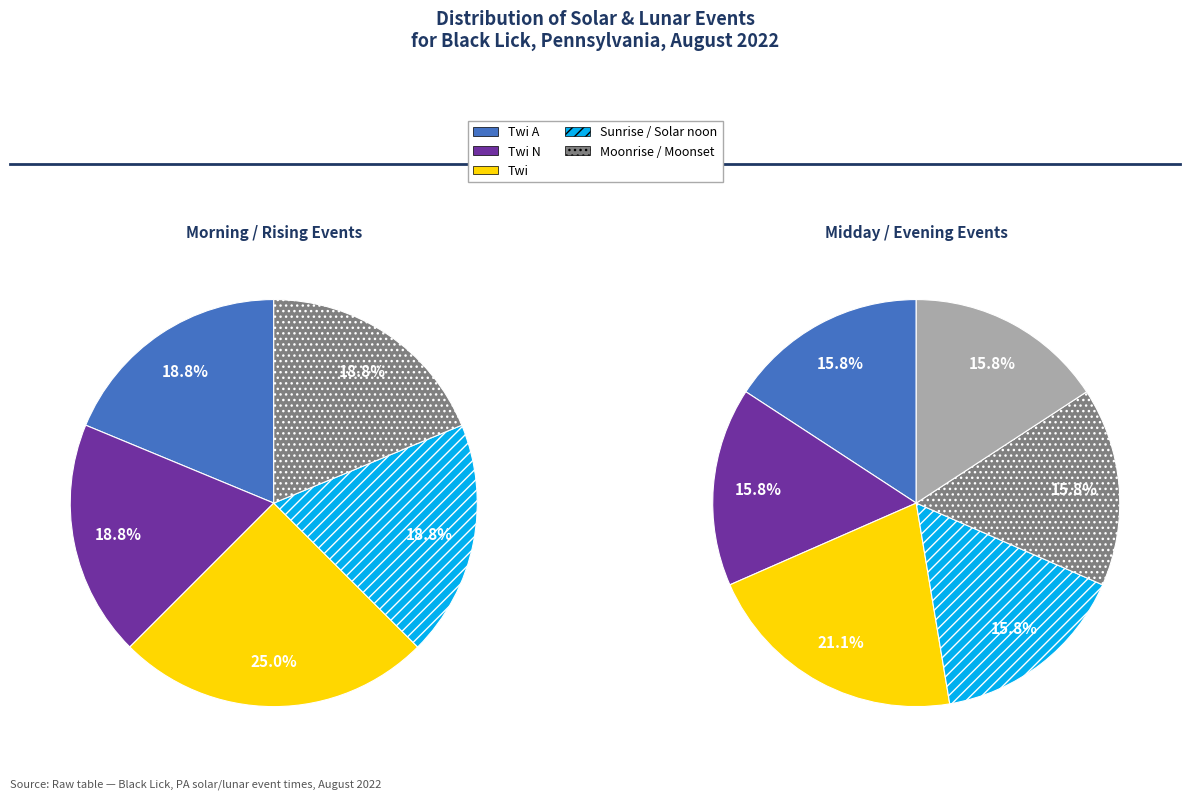

Rank the categories by value from lowest to highest.

Sunrise, Moonrise, Solar noon, Sunset, Moonset, Twi A, Twi N, Twi